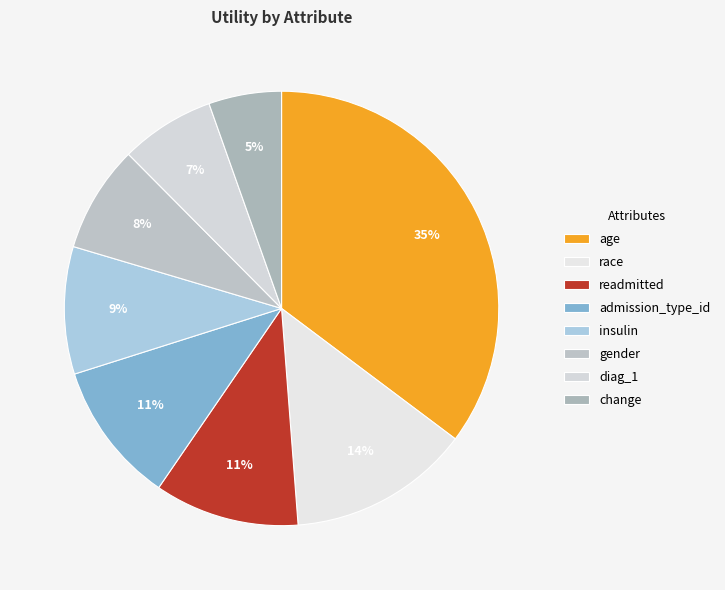

To the nearest percent, what percentage of the pie is readmitted?

11%